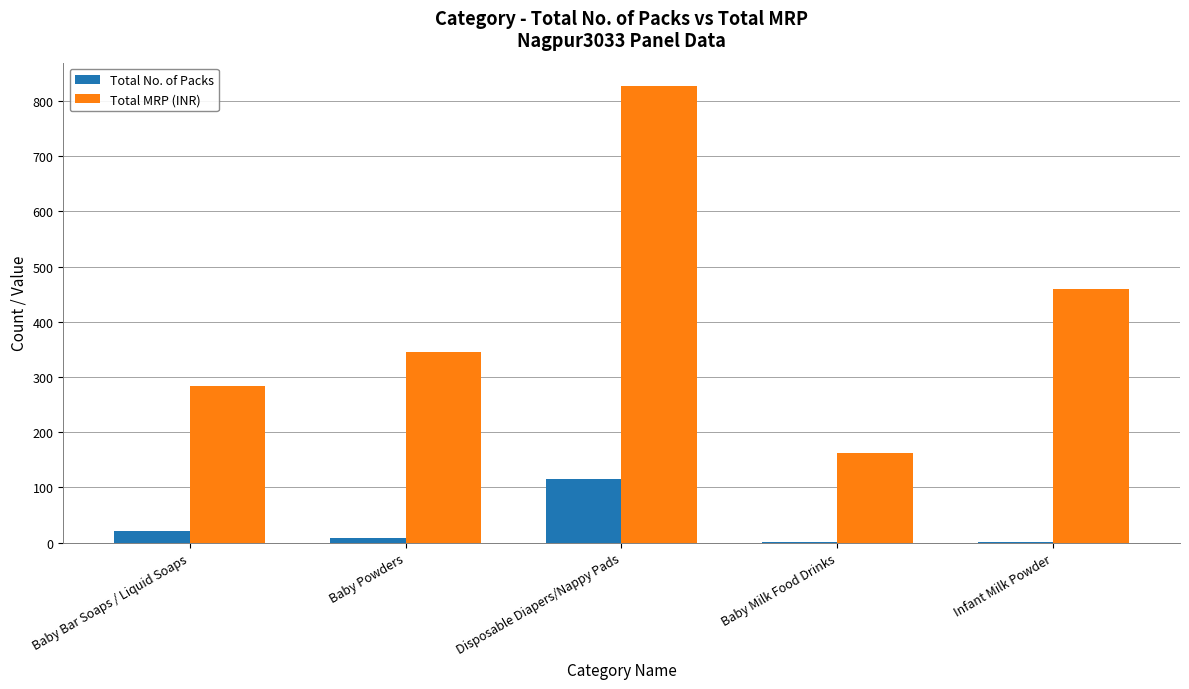

What are all the series names shown in the legend?

Total No. of Packs, Total MRP (INR)